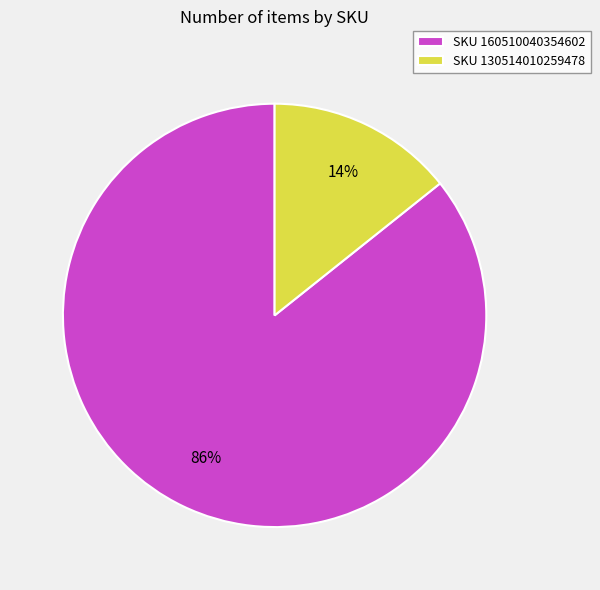

Which has a higher value, SKU 130514010259478 or SKU 160510040354602?

SKU 160510040354602